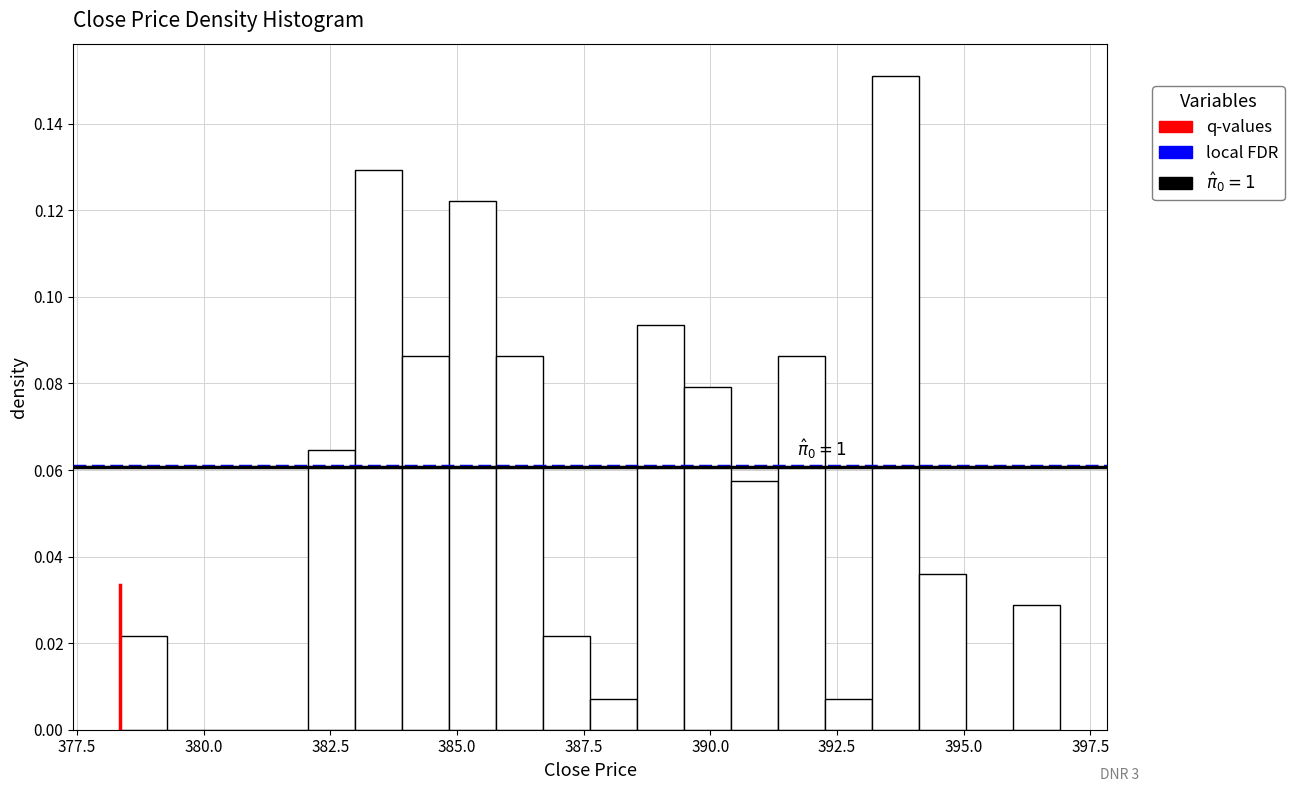

Around what value on the x-axis is the tallest bar? Give the approximate position of its centre, as read against the axis.

393.5